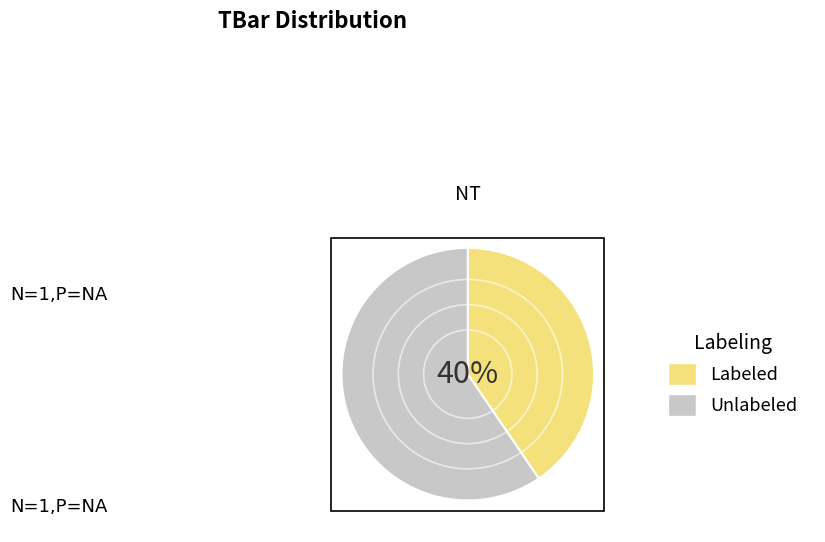

Is there a majority slice in this chart?

Yes